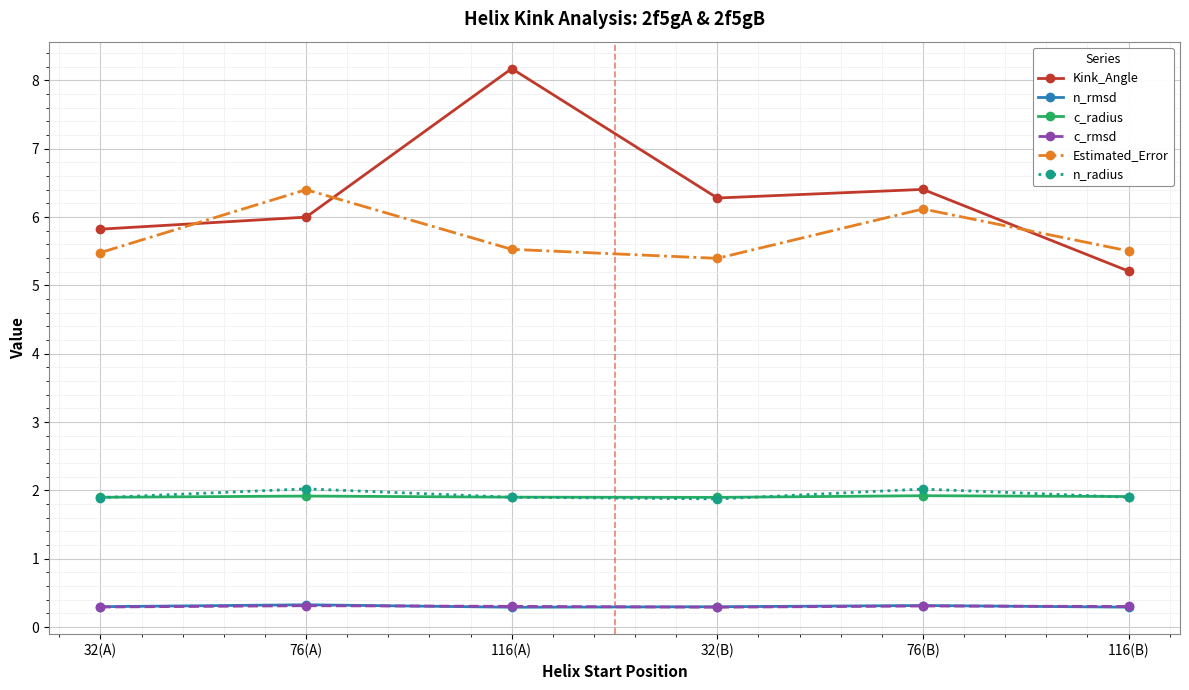

What is the maximum value for n_rmsd?

0.3